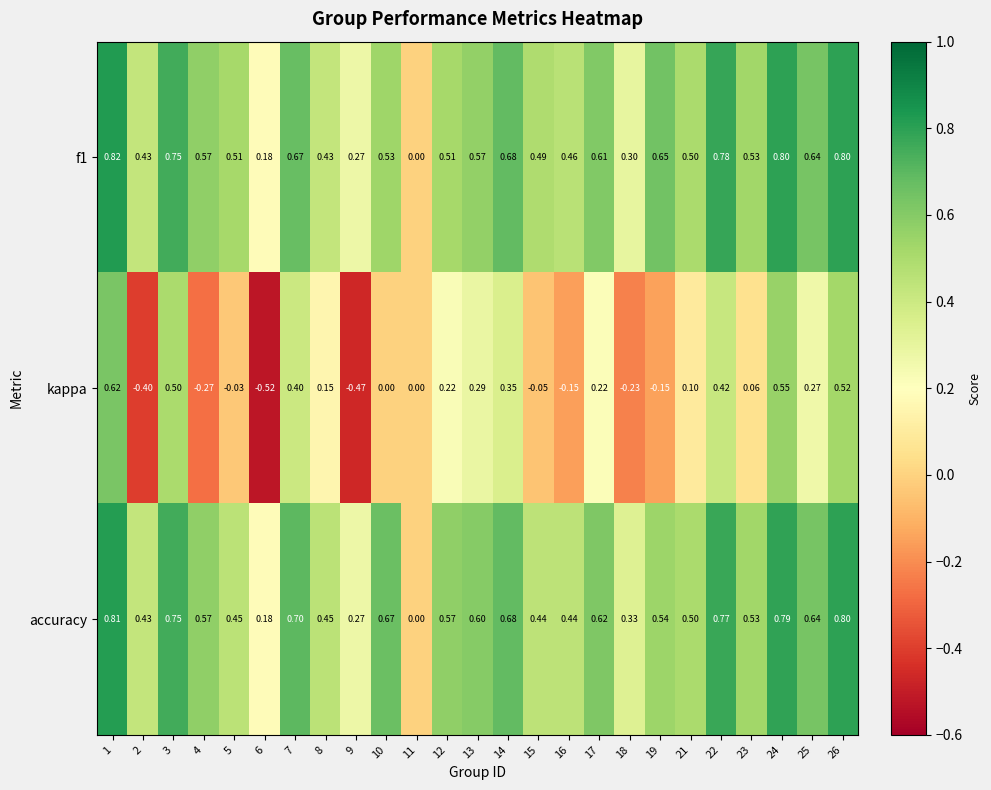

At which category does the chart reach its peak across all series?

1